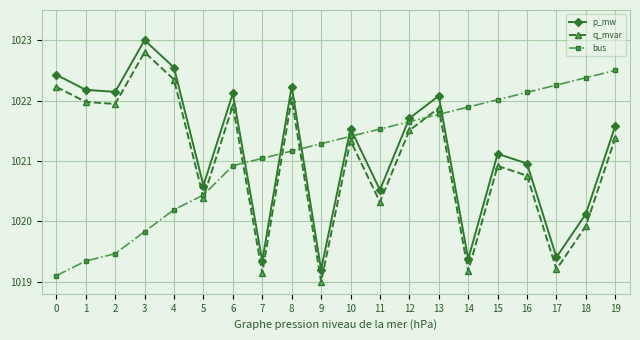

What is the total value across all series at 16?

3063.9